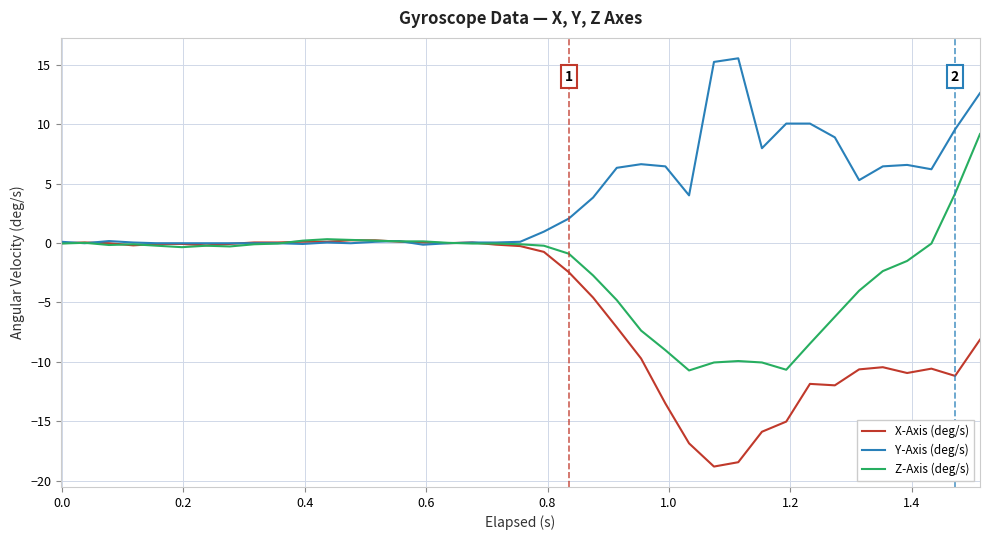

What is the maximum value shown in the chart?

15.5